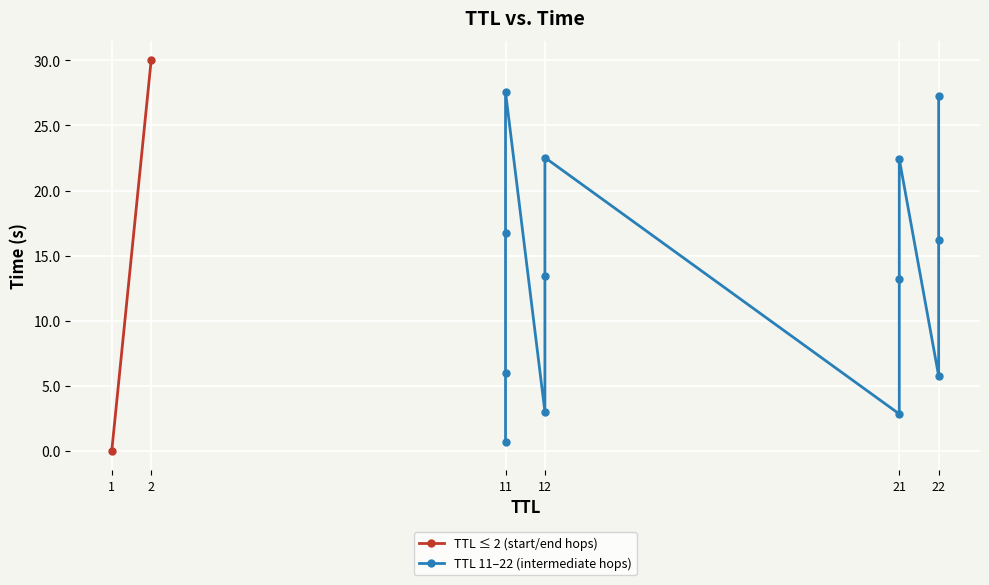

How many data points does each series have?

15